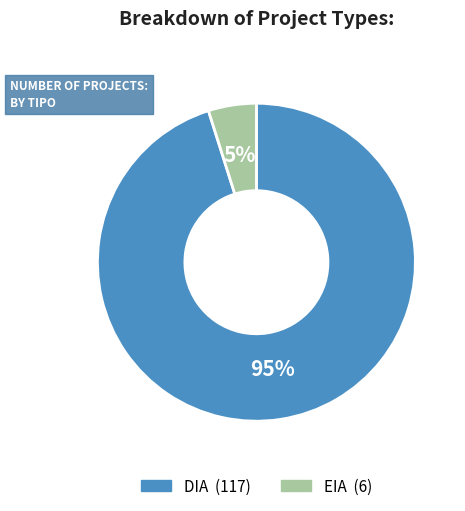

What percentage is the DIA slice, to the nearest percent?

95%